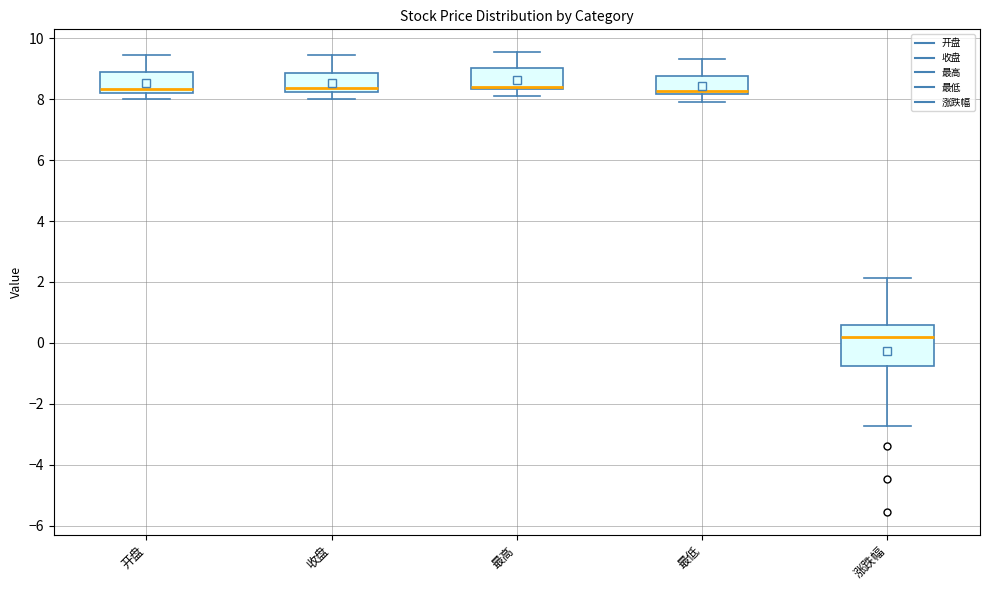

Reading left to right, transcribe this box plot: for each box, give where its median line is, the range the box spans, and where its two whiskers end, as read against the y-axis. The values are not printed on the chart, so give them approximately, as read against the axis.

开盘: median 8.4, box 8.2 to 8.8, whiskers 8.0 to 9.4
收盘: median 8.4, box 8.2 to 8.8, whiskers 8.0 to 9.4
最高: median 8.4 (just above the box's lower edge), box 8.4 to 9.0, whiskers 8.2 to 9.6
最低: median 8.2 (just above the box's lower edge), box 8.2 to 8.8, whiskers 8.0 to 9.4
涨跌幅: median 0.2, box -0.8 to 0.6, whiskers -2.8 to 2.2